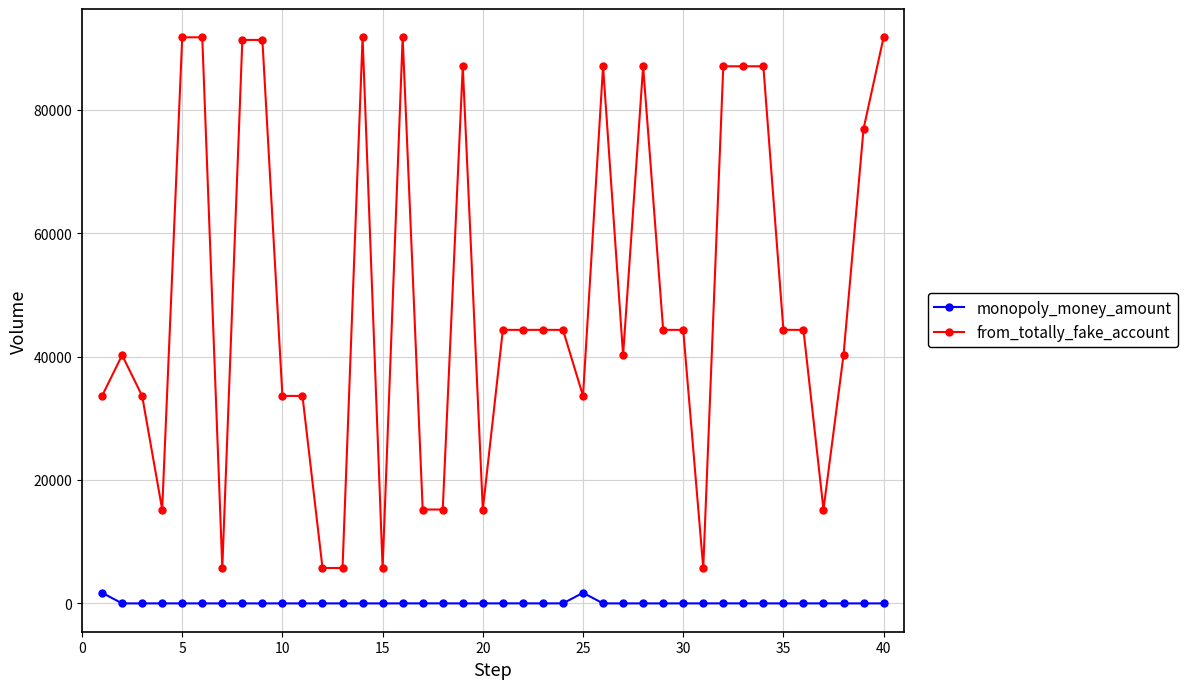

Which series has the largest range (max minus min)?

from_totally_fake_account